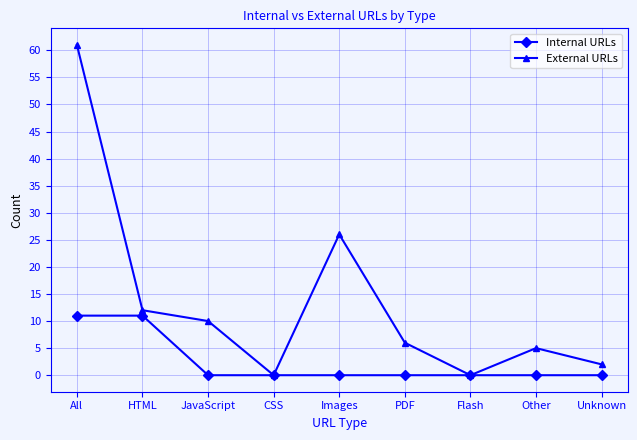

At which category does External URLs reach its first local valley?

CSS